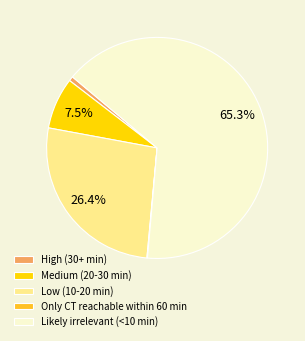

To the nearest percent, what percentage of the pie is High (30+ min)?

1%